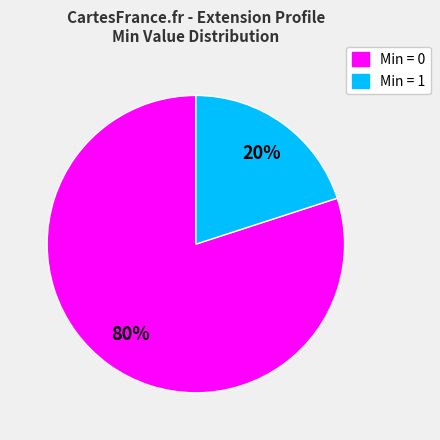

To the nearest percent, what is the difference between the largest and smallest slice percentages?

60%